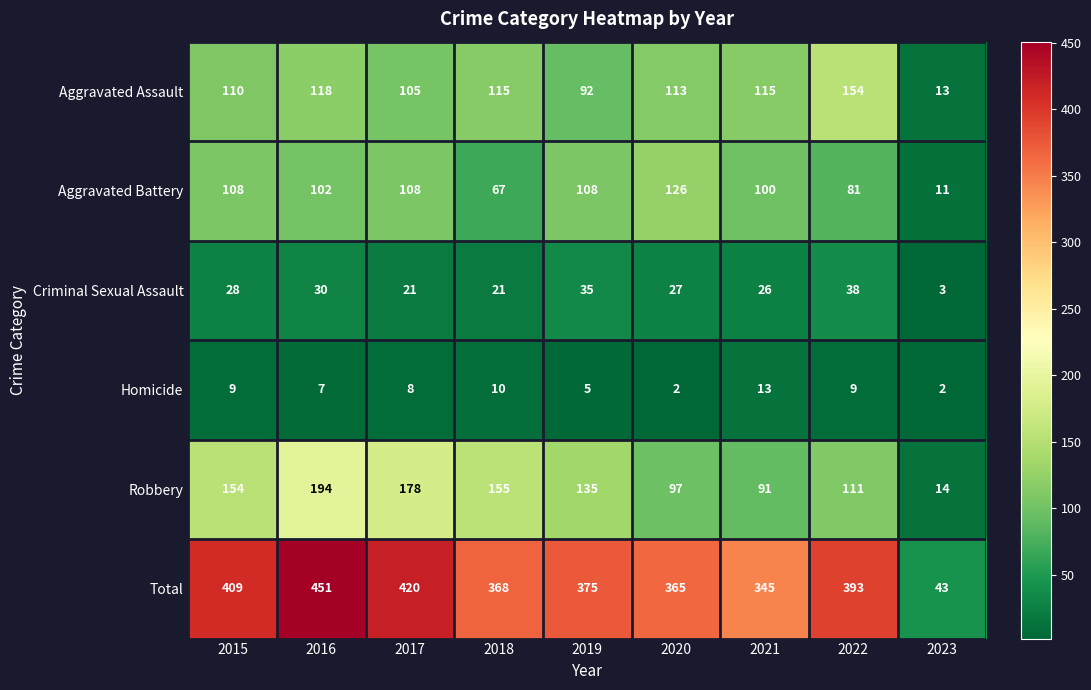

True or false: Total has a value of 278 at 2016.

False